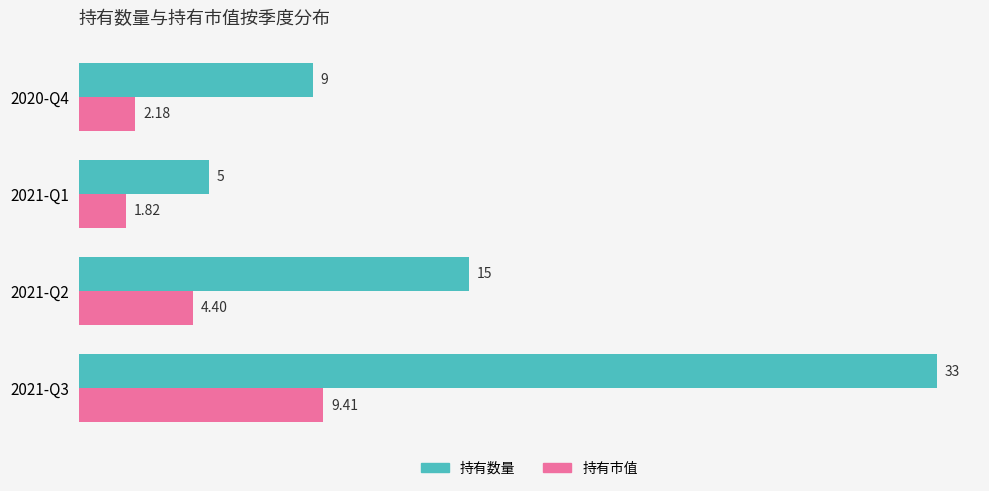

List the labels in order of 持有市值 value, smallest first.

2021-Q1, 2020-Q4, 2021-Q2, 2021-Q3